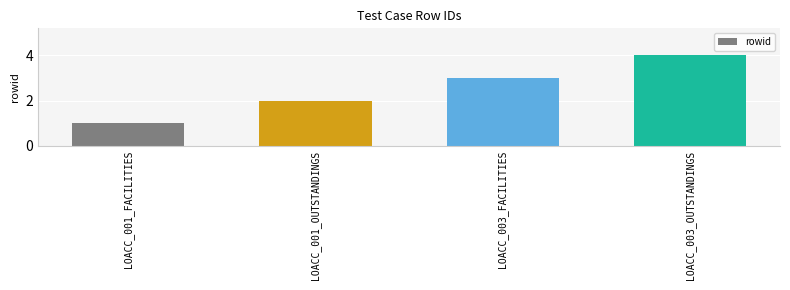

What position from the right is LOACC_003_OUTSTANDINGS?

1